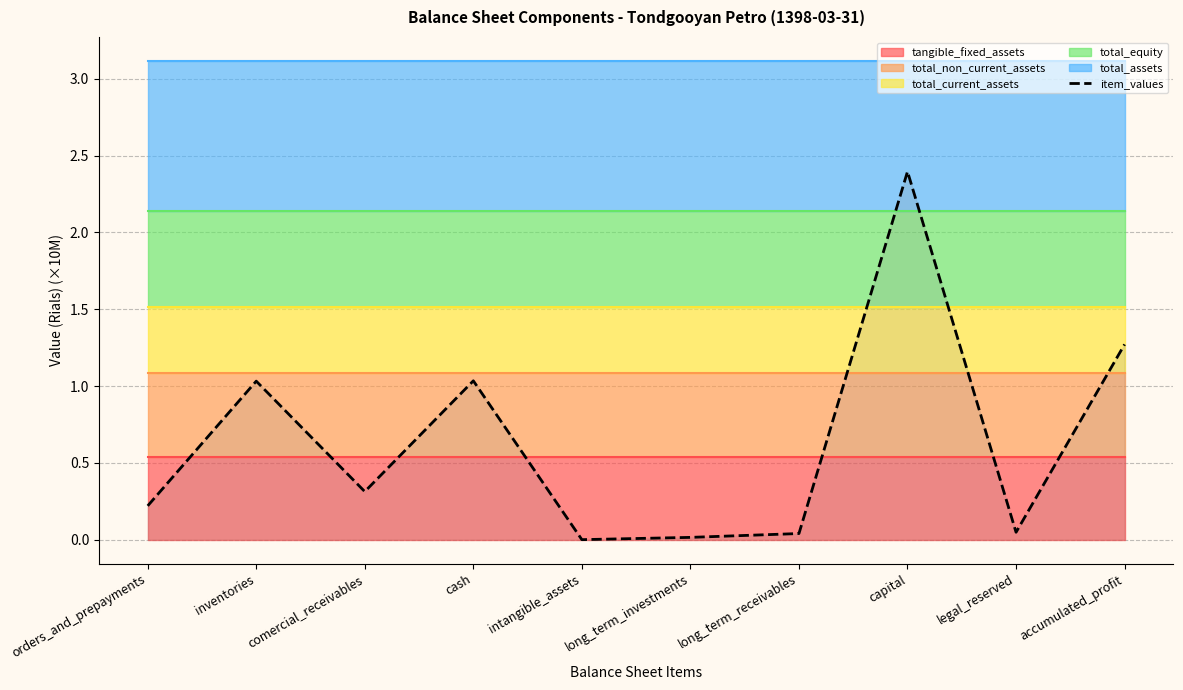

Which category has the lowest value across all series?

intangible_assets